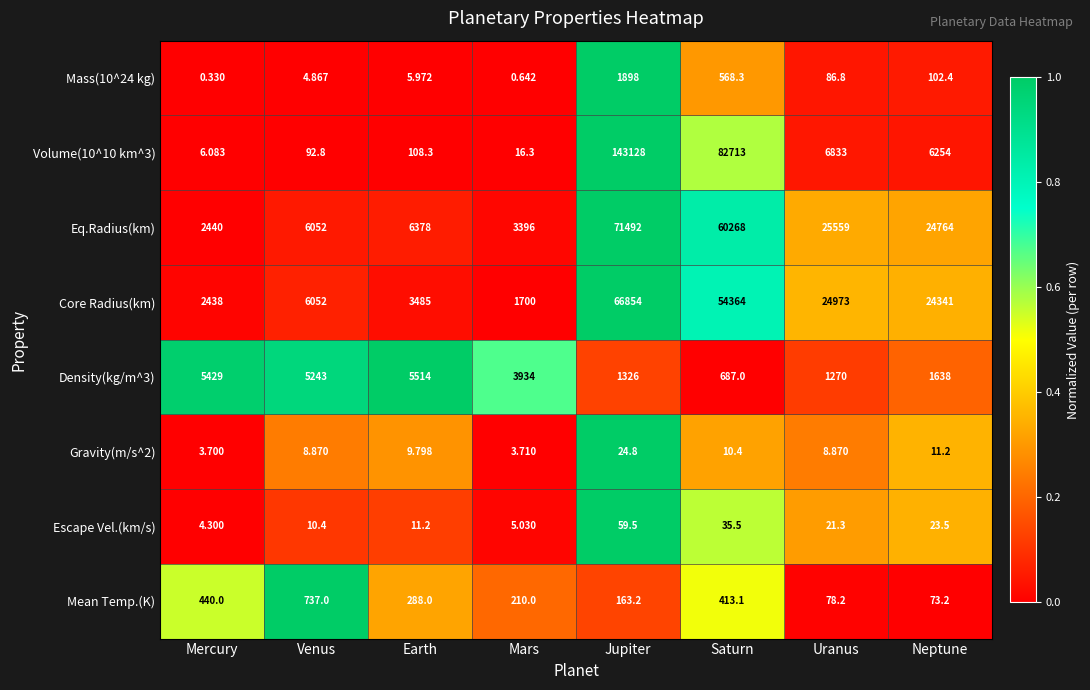

Which series has the largest range (max minus min)?

Volume(10^10 km^3)